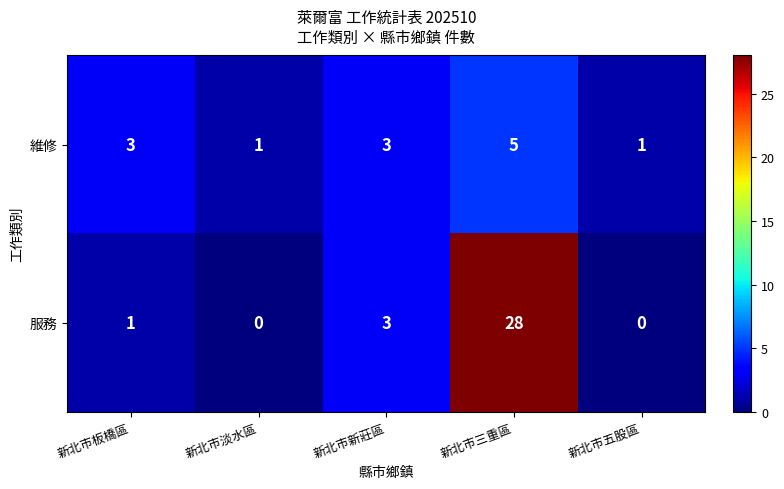

Which series has the largest total across all categories?

服務